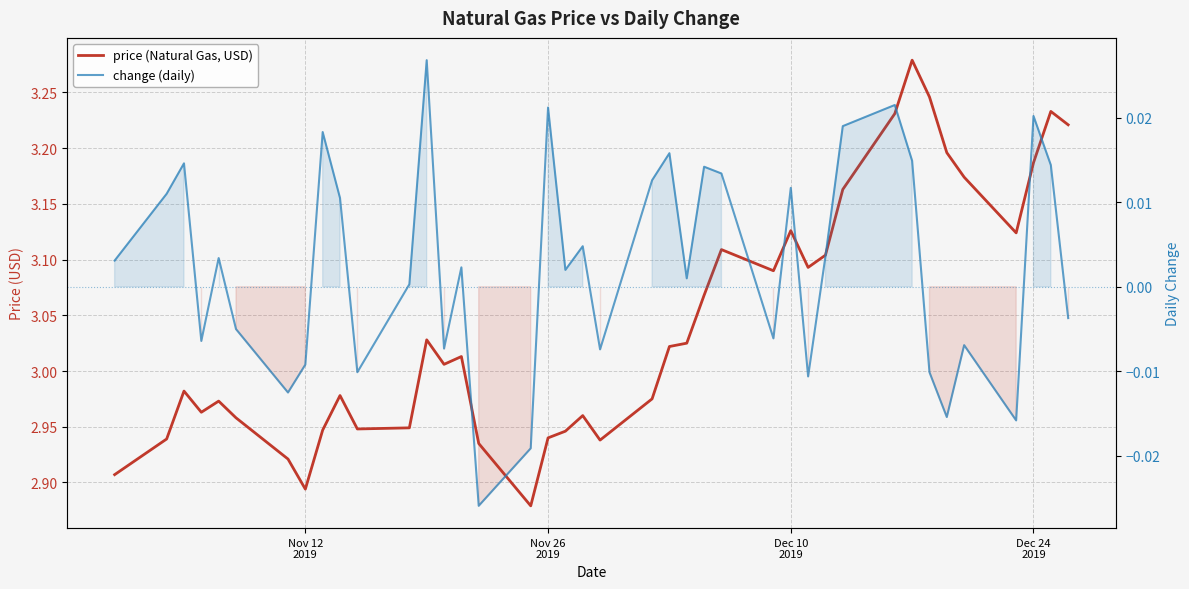

True or false: price (Natural Gas, USD) has a value of 4.2 at Dec 24 2019.

False